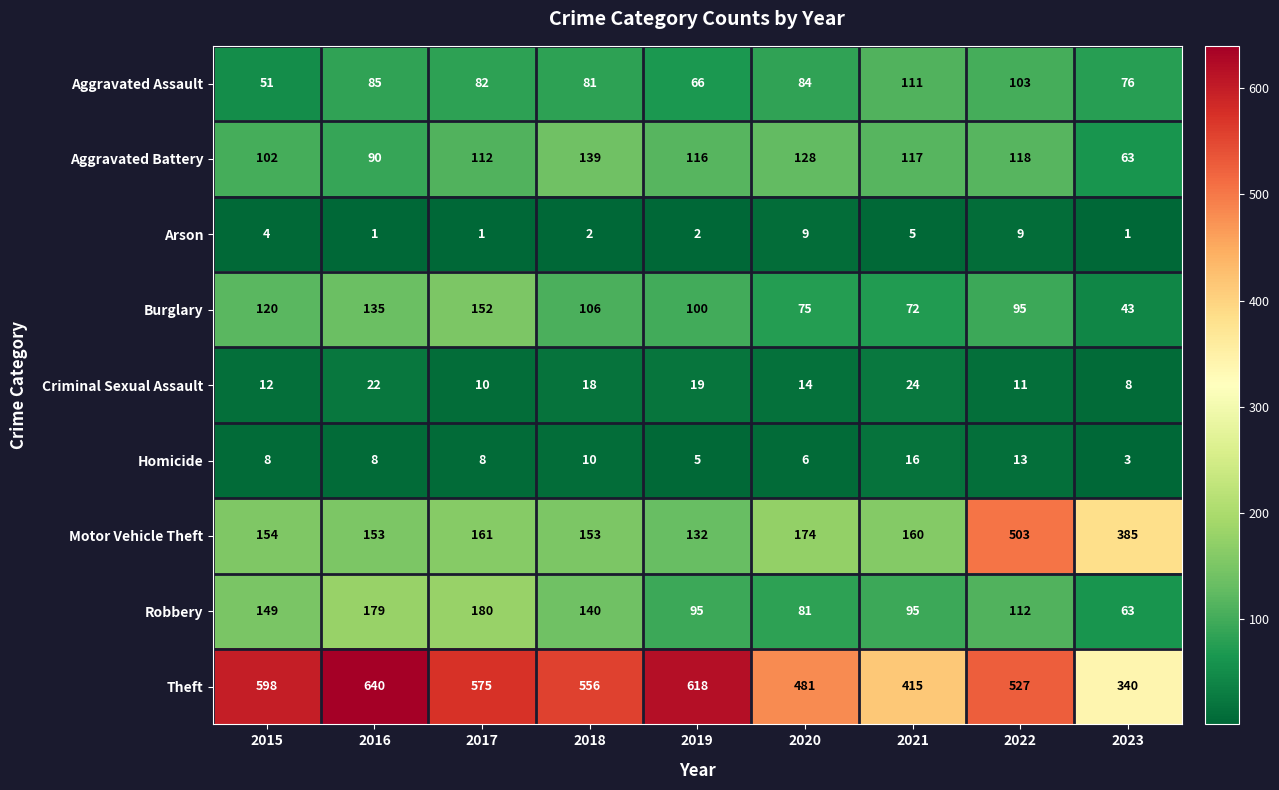

At which label does Theft reach its minimum?

2023